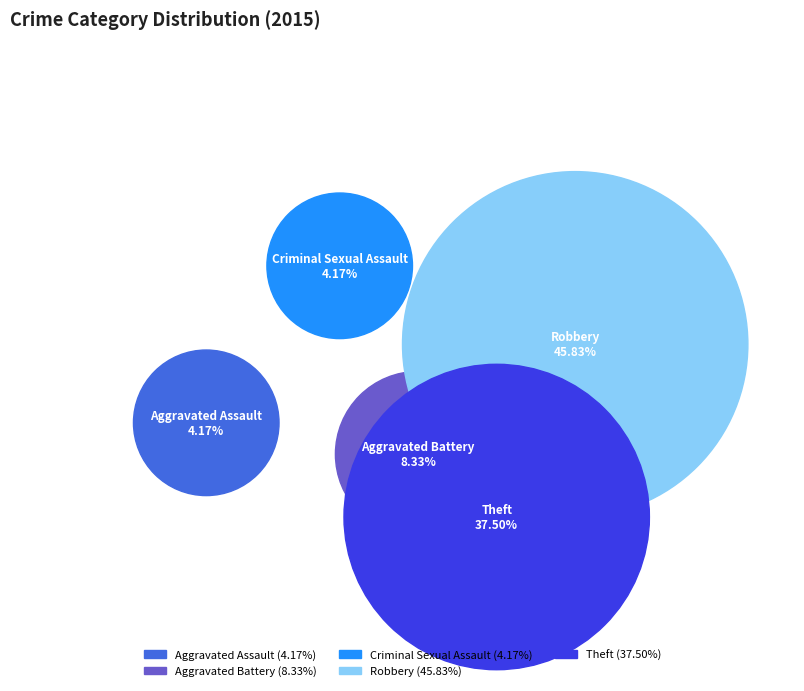

To the nearest percent, what portion does Aggravated Assault represent?

4%